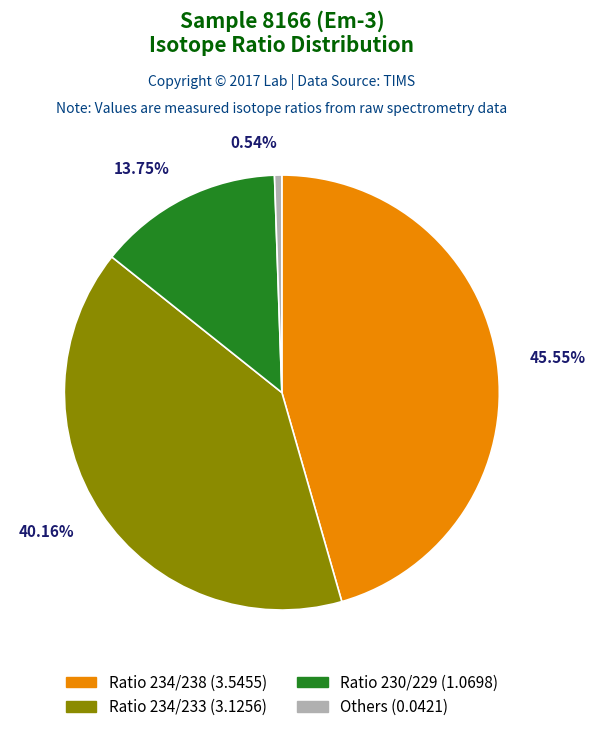

Does any single category account for the majority?

No